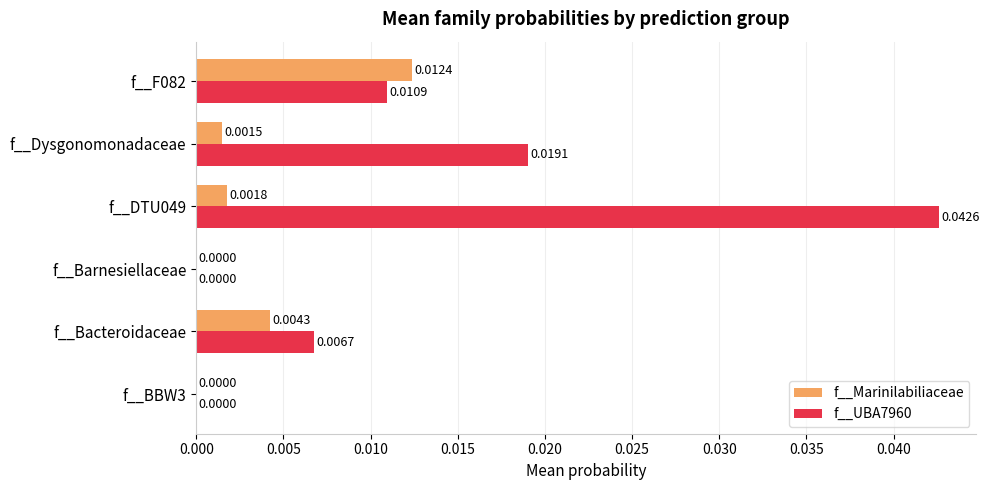

Which series has the largest total across all categories?

f__UBA7960